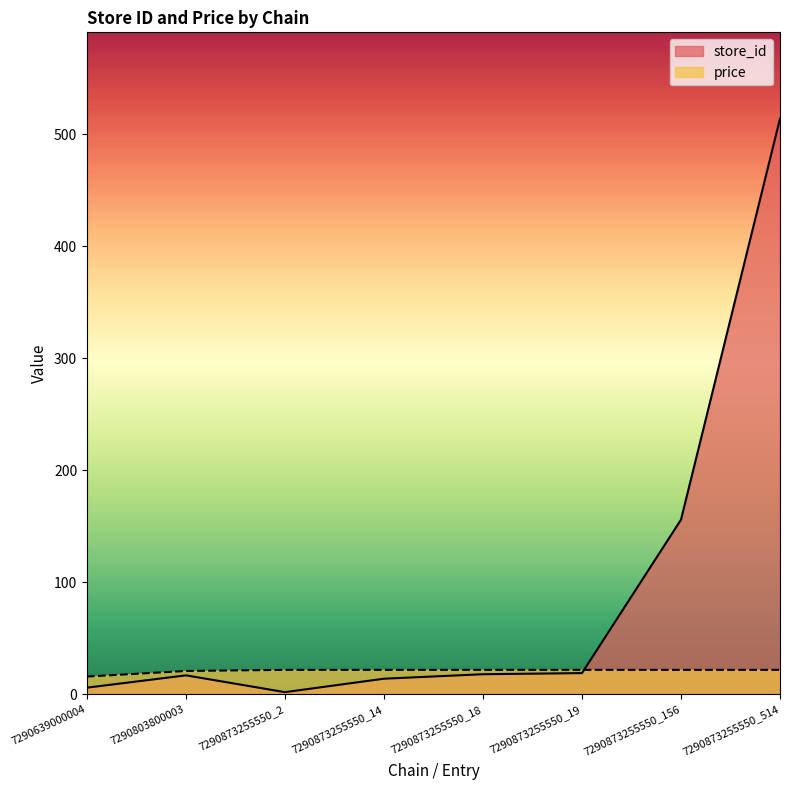

The store_id series shows 19.0 at 7290873255550_19. True or false?

True